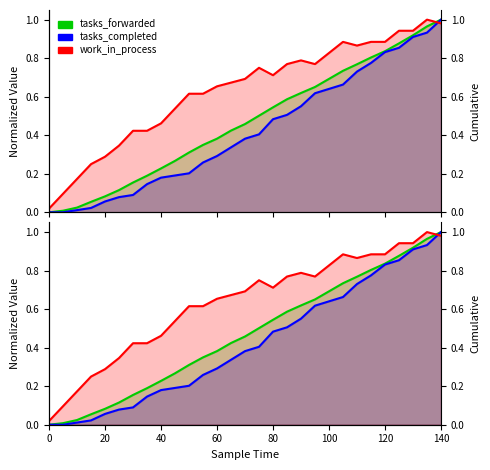

What is the difference between the maximum and minimum values in the work_in_process series?

1.0